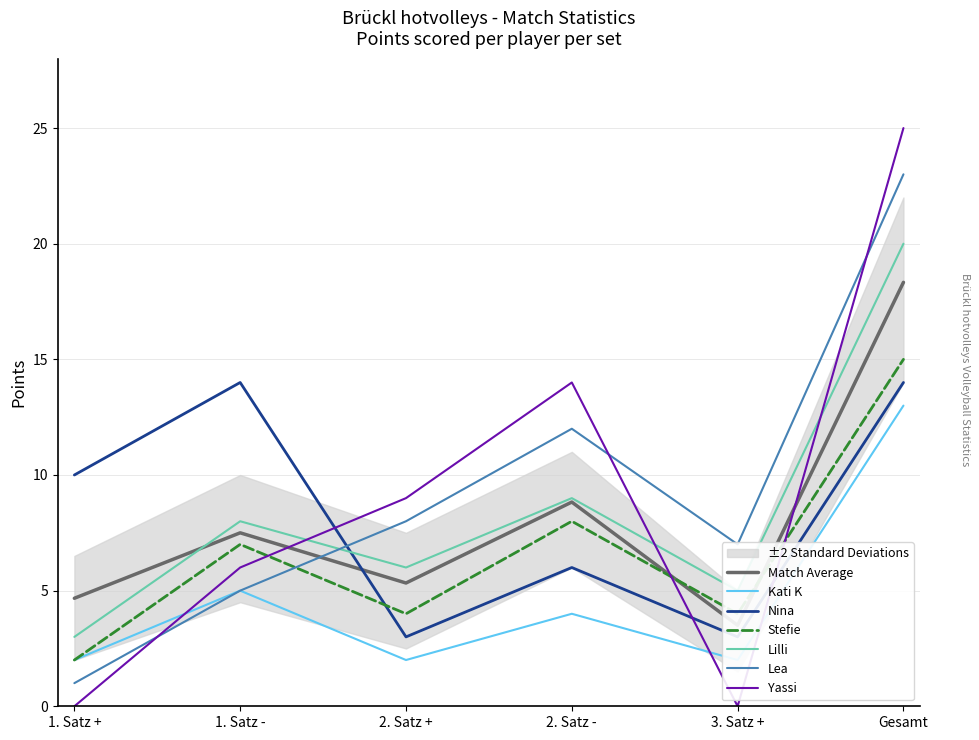

At which label is Lilli closest to 11?

2. Satz -